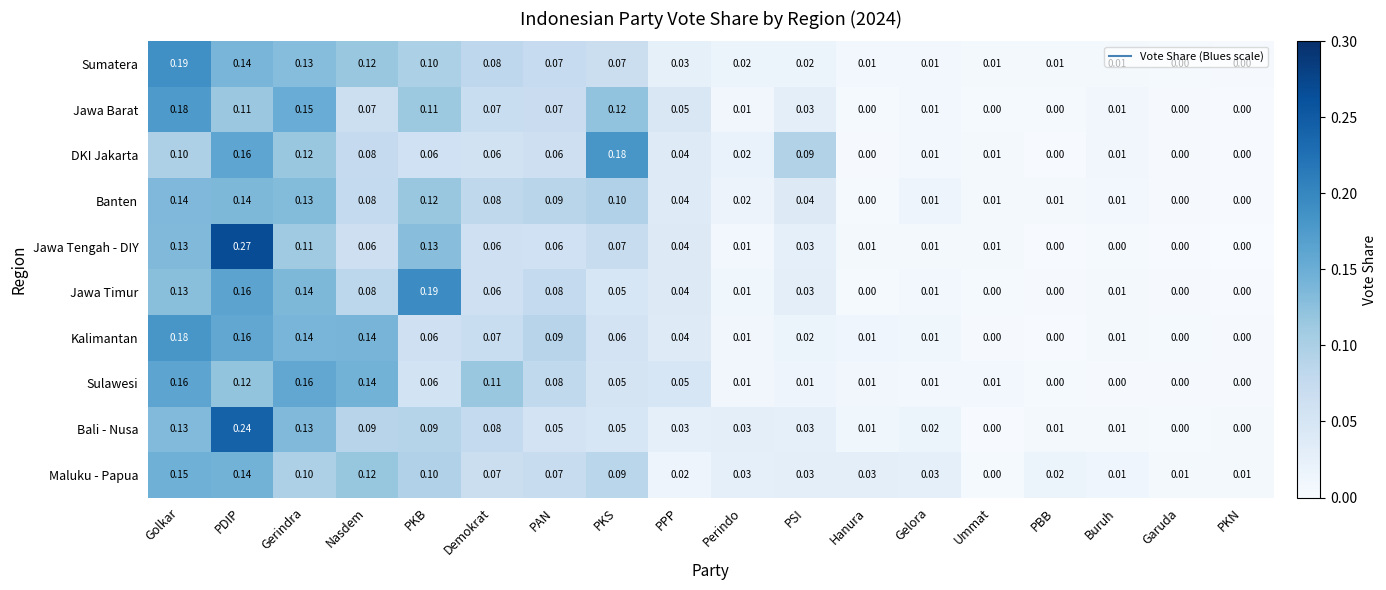

Which category has the highest value across all series?

PDIP